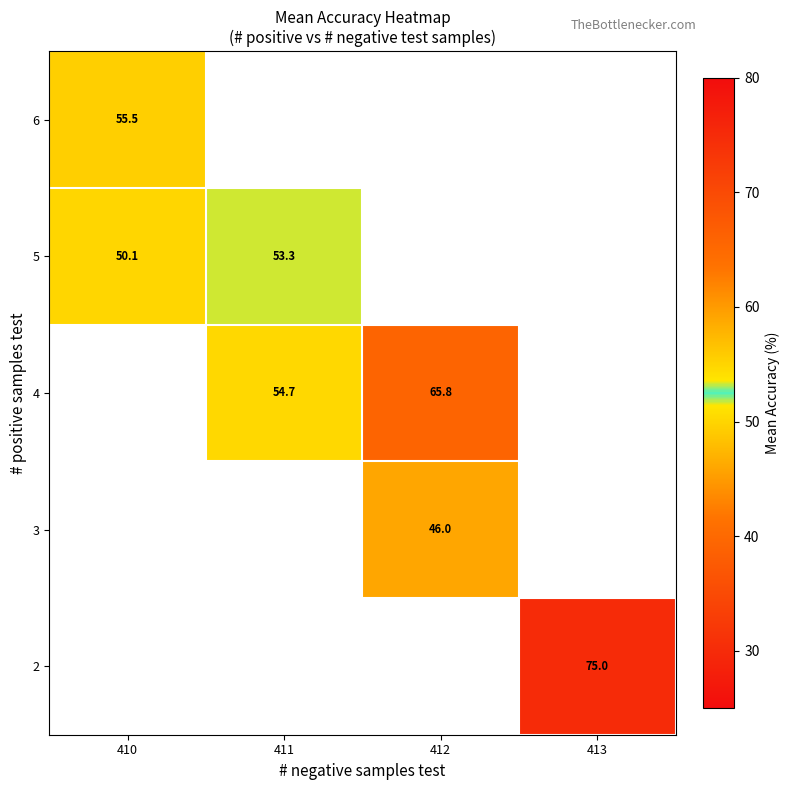

Is it true that 5 equals 27.8 at 410?

False